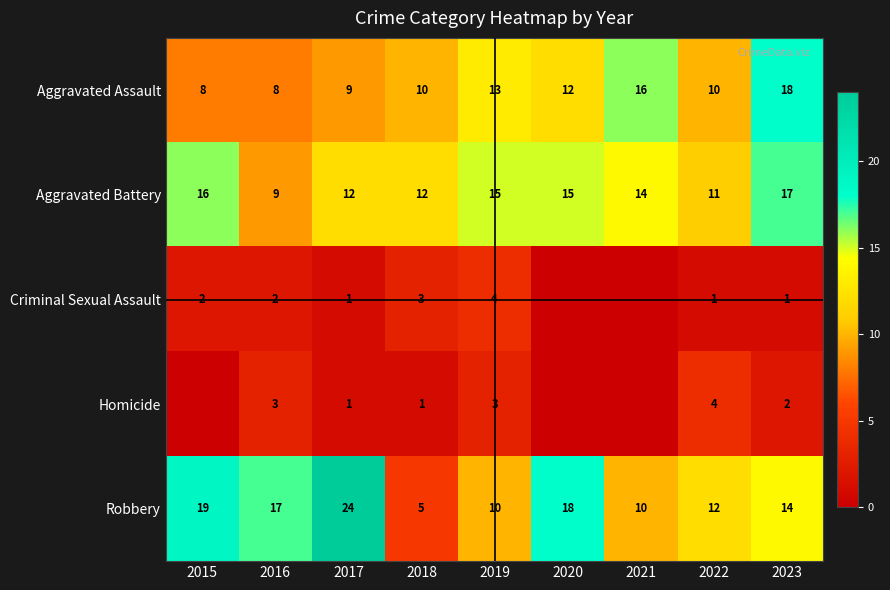

Is the value of Homicide at 2018 greater than the value of Aggravated Assault at 2019?

No